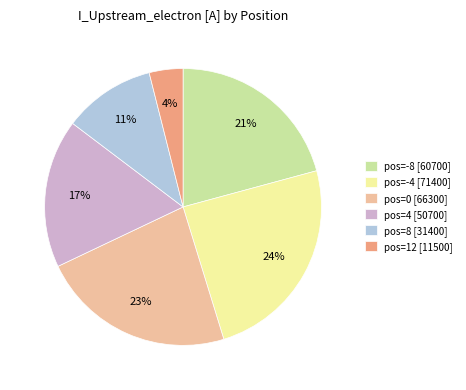

Which slice is the smallest?

pos=12 [11500]